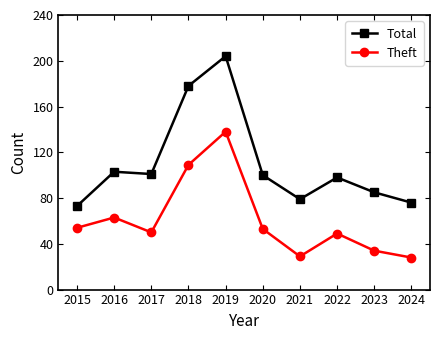

List the series in order of their overall mean, highest first.

Total, Theft